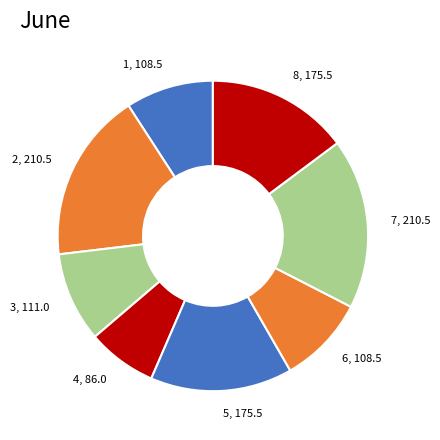

What is the ratio of the value at 8, 175.5 to the value at 2, 210.5?

0.8